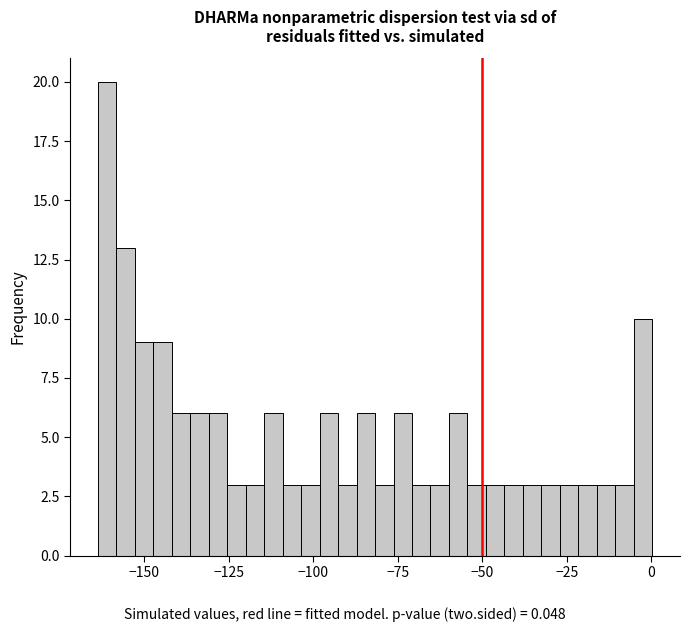

Read against the x-axis, roughly where is the centre of the tallest bar?

-160